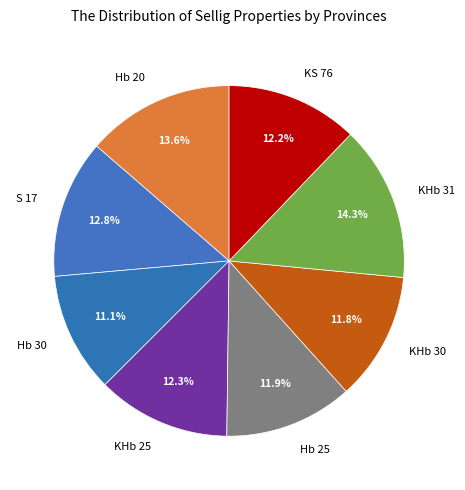

Approximately how many times larger is the value at S 17 compared to Hb 20?

0.9